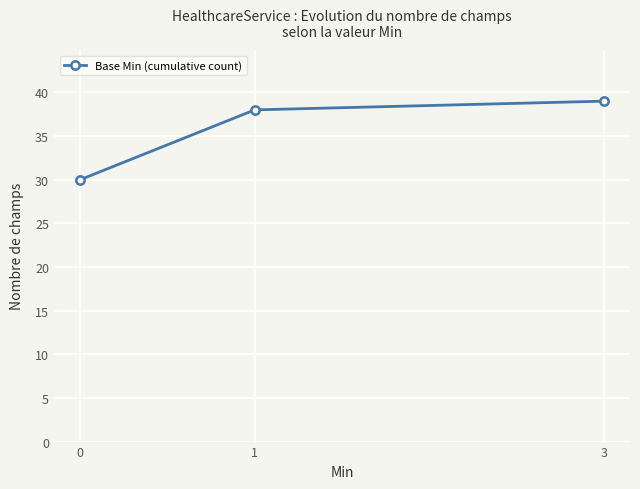

What is the ratio of the value at 3 to the value at 0?

1.3